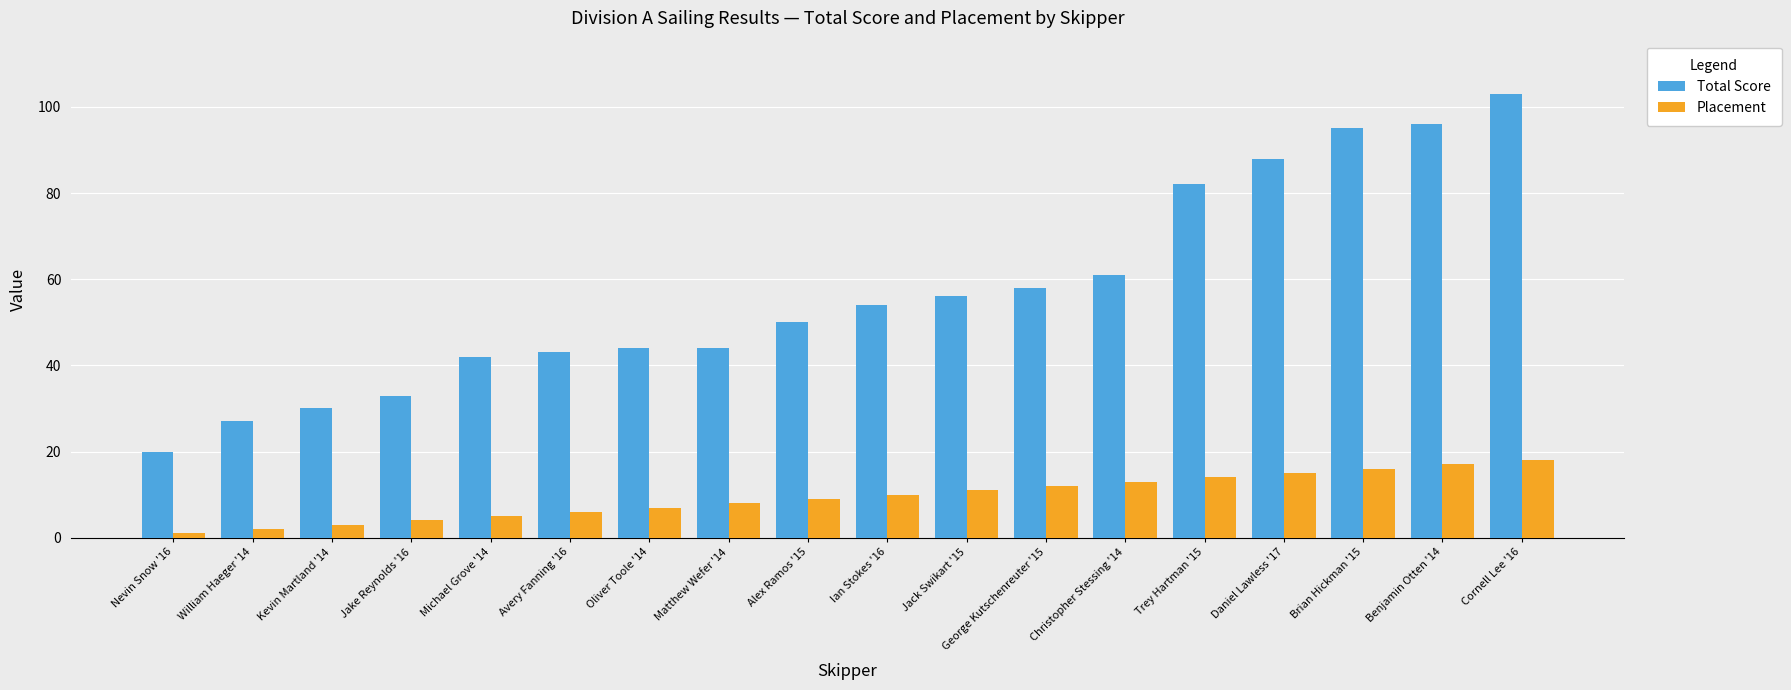

Between Kevin Martland '14 and Trey Hartman '15, which series saw the biggest shift?

Total Score